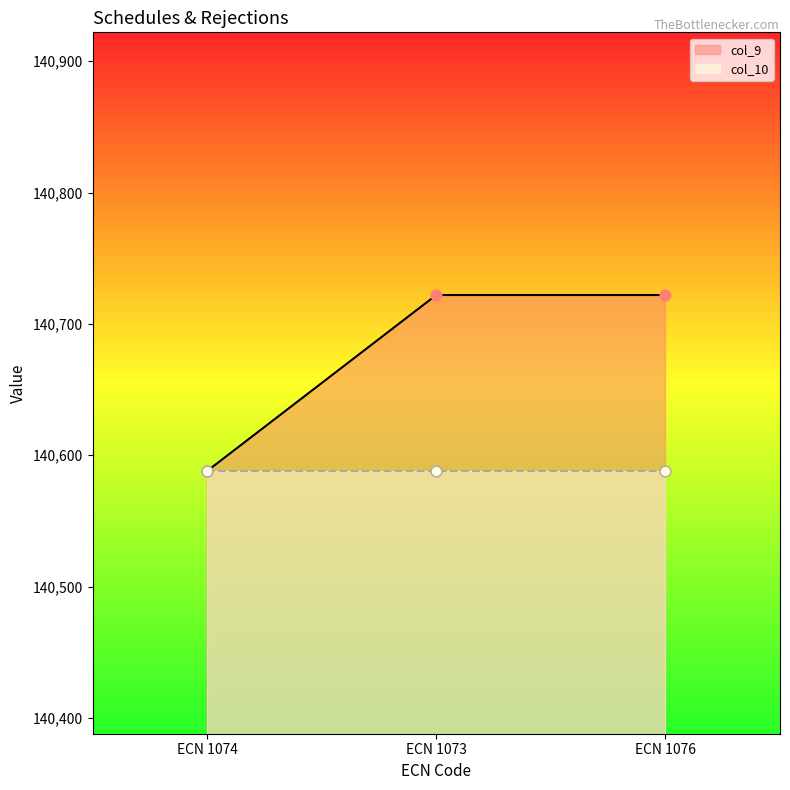

Which has a higher value, ECN 1076 or ECN 1073?

ECN 1076